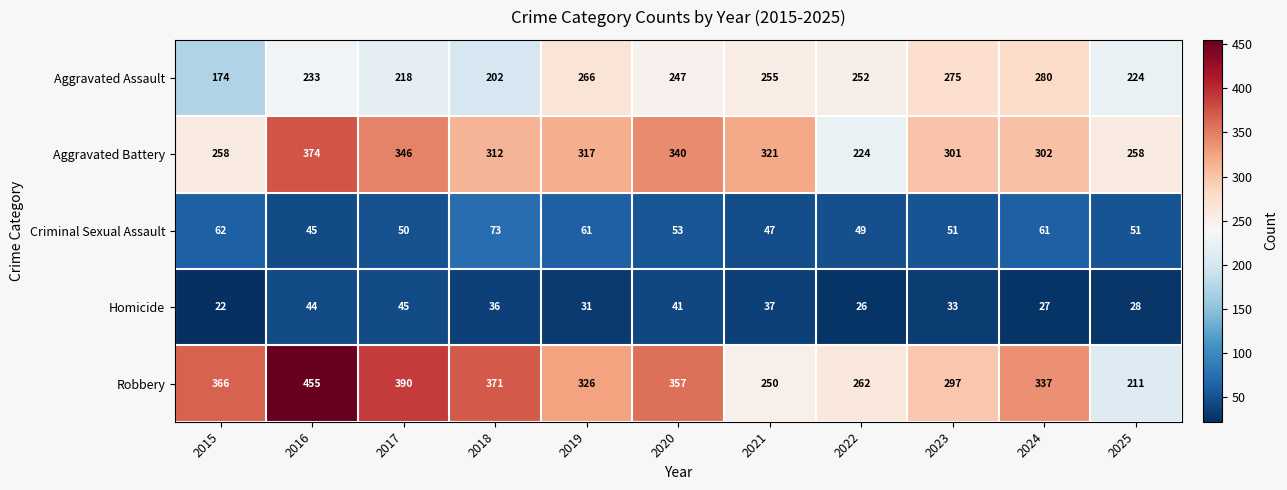

Is it true that Aggravated Assault equals 233 at 2016?

True